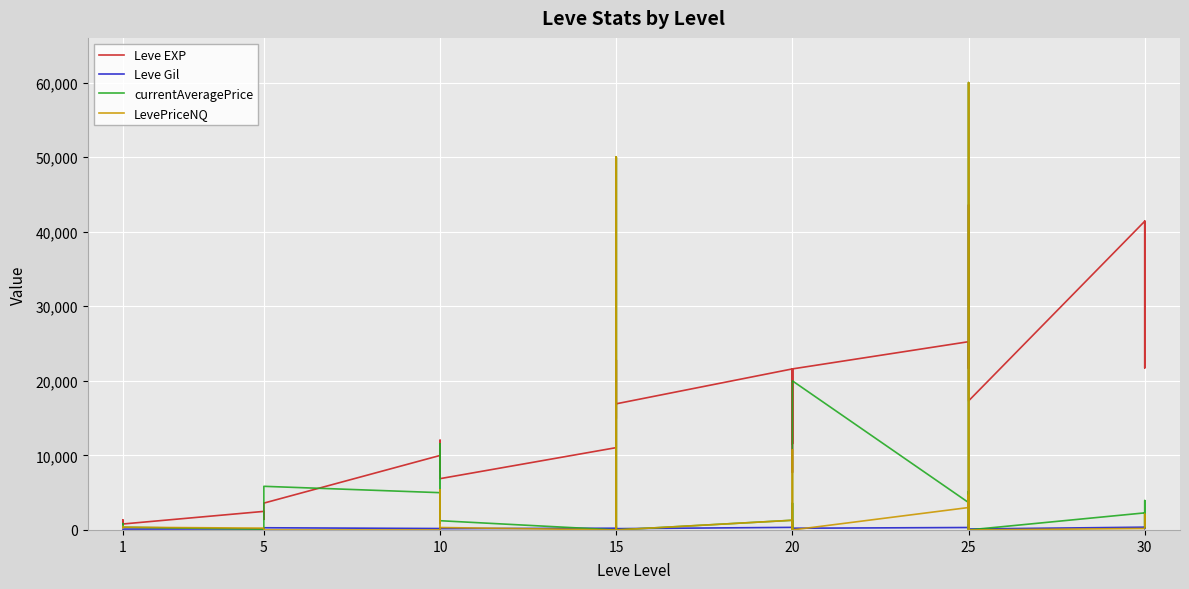

How many lines are shown in the chart?

4